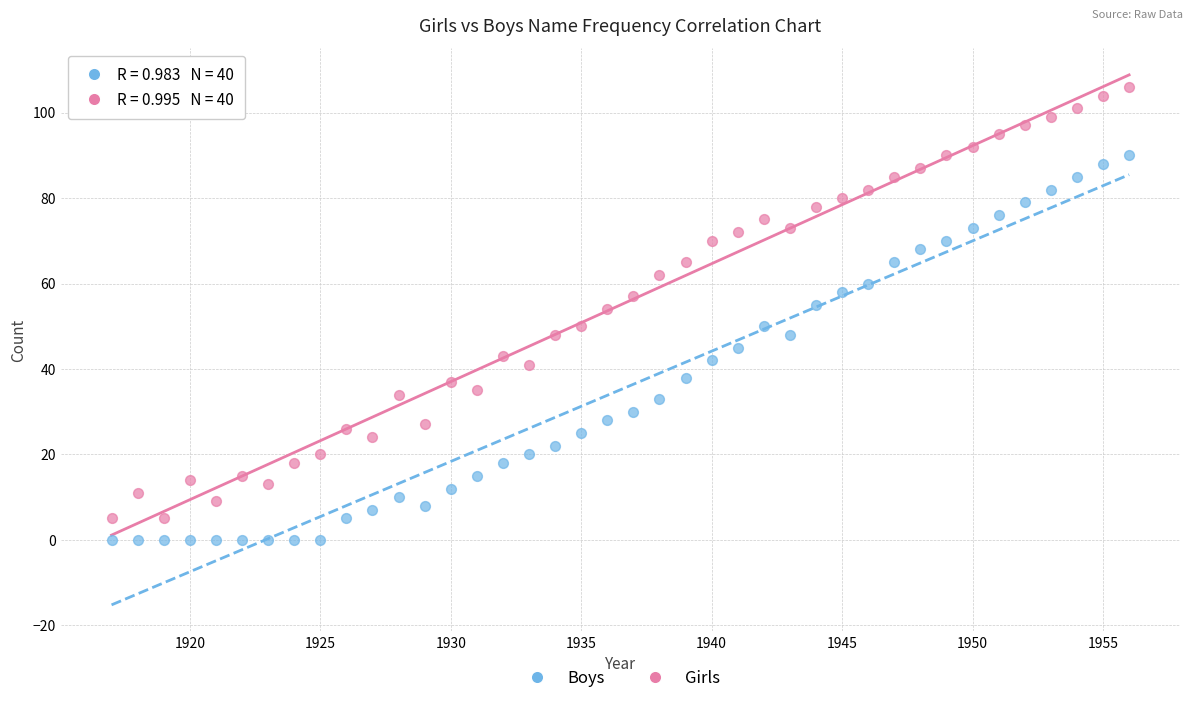

Which series has the widest spread of Y values?

Girls